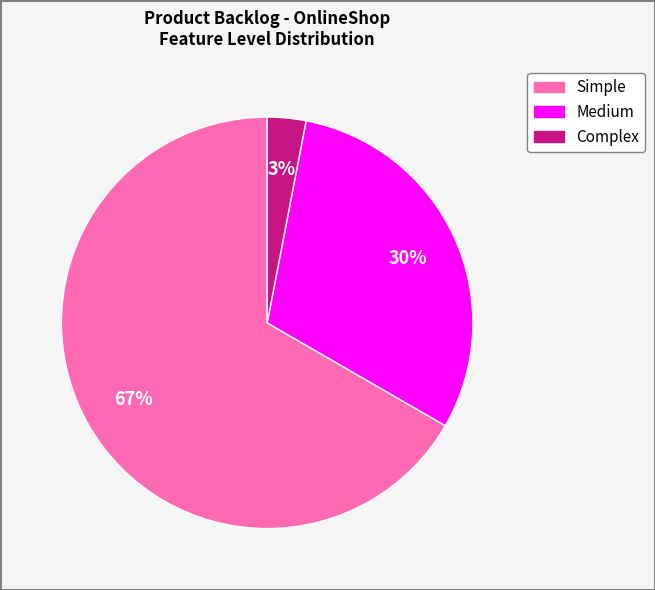

Is there a majority slice in this chart?

Yes